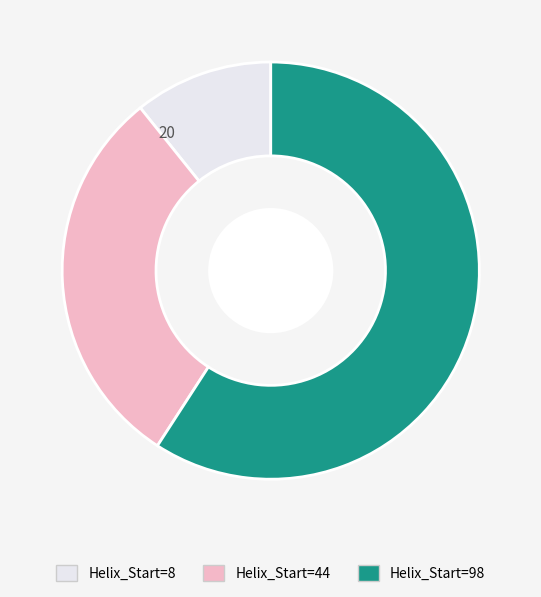

Which category has the smallest portion of the pie?

8